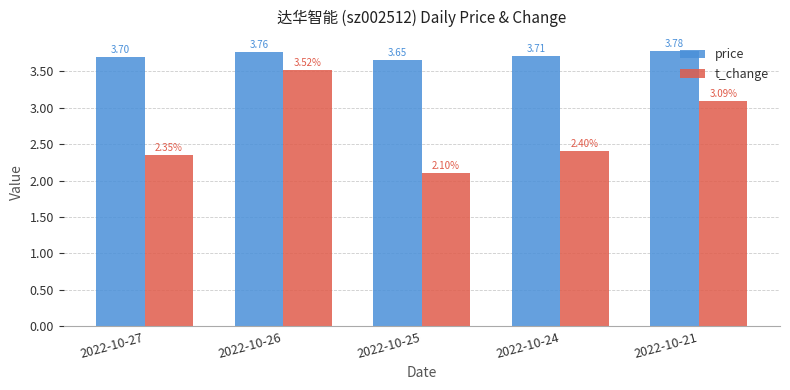

List the series in order of their overall mean, lowest first.

t_change, price